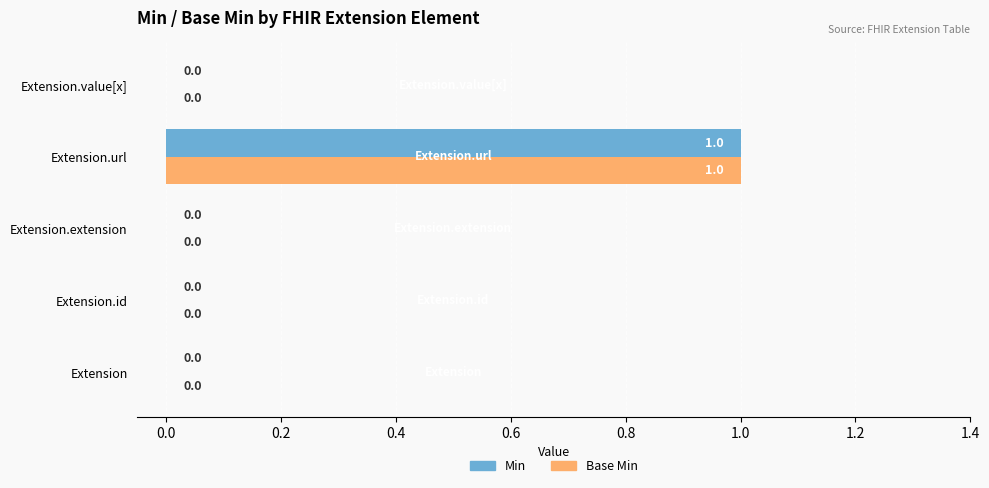

What is the sum of all Min values?

1